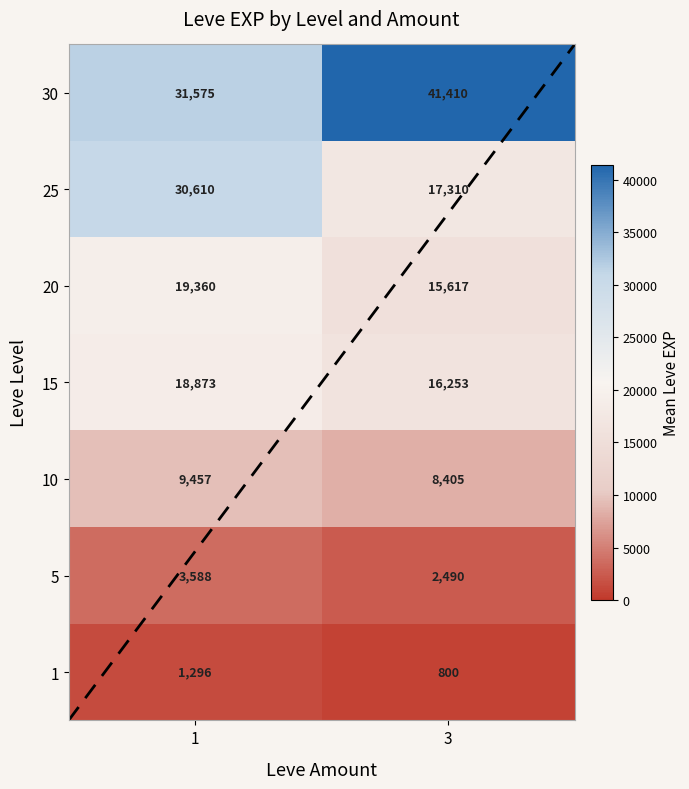

Count the number of data series in this chart.

7